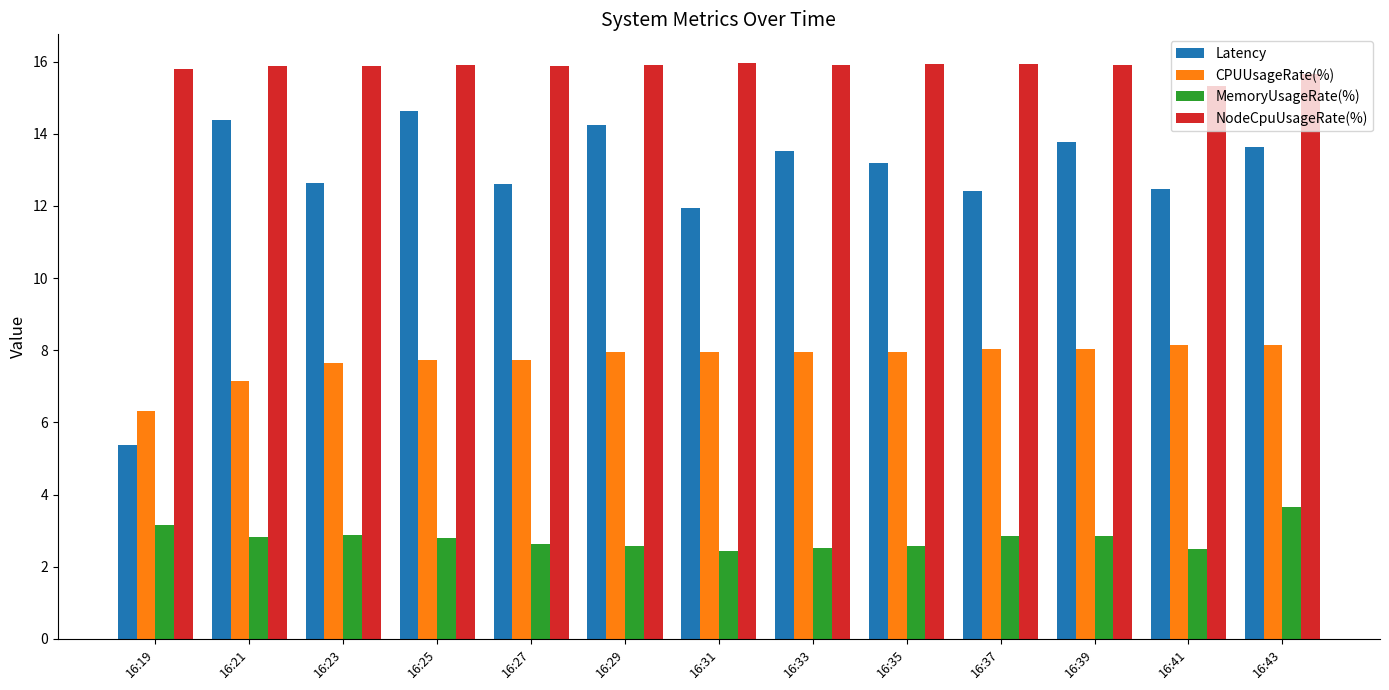

What is the total value across all series at 16:23?

39.0